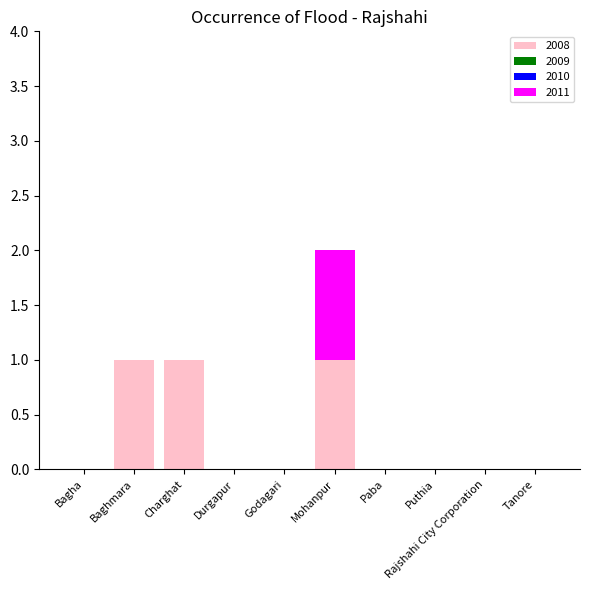

The 2008 series shows 1 at Charghat. True or false?

True